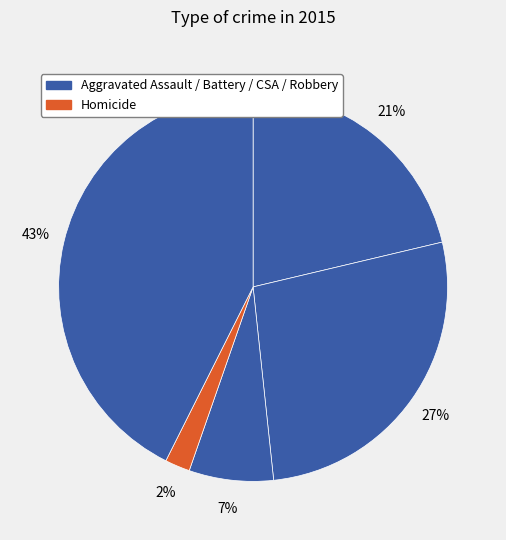

Rank the categories by value from lowest to highest.

Homicide, Criminal Sexual Assault, Aggravated Assault, Aggravated Battery, Robbery